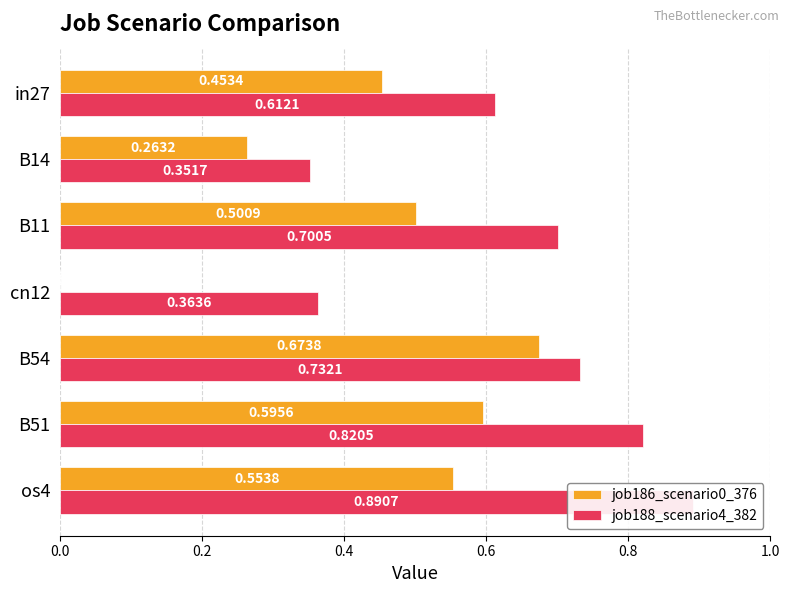

Is the value of job186_scenario0_376 at B14 greater than the value of job188_scenario4_382 at B14?

No